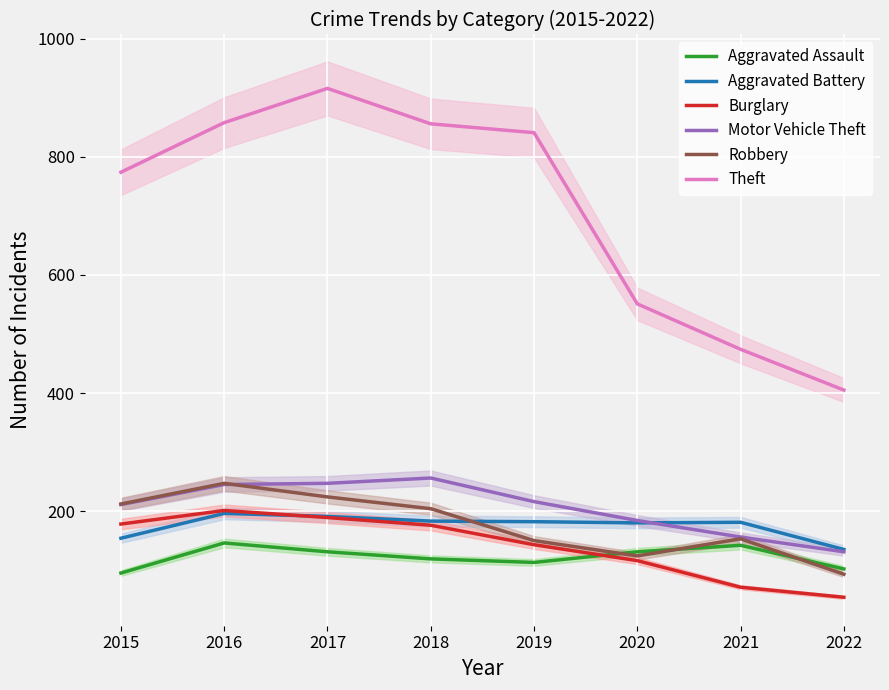

What is the approximate value of Robbery at 2019, to the nearest 5?

150